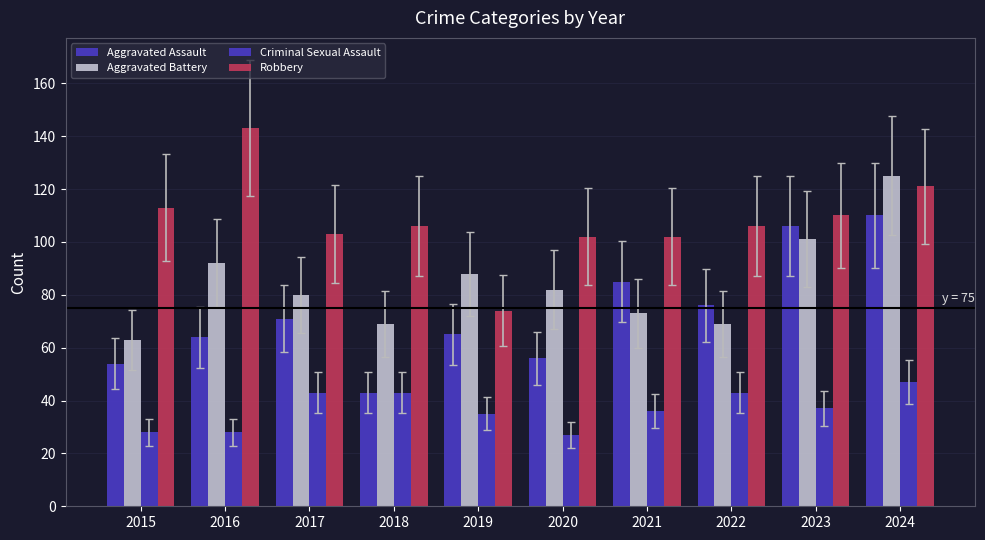

Does the chart contain stacked bars?

No